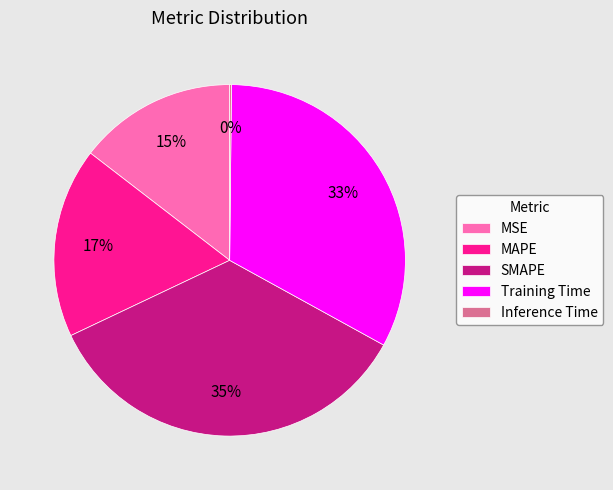

Is it true that Training Time is 33% of the pie?

True